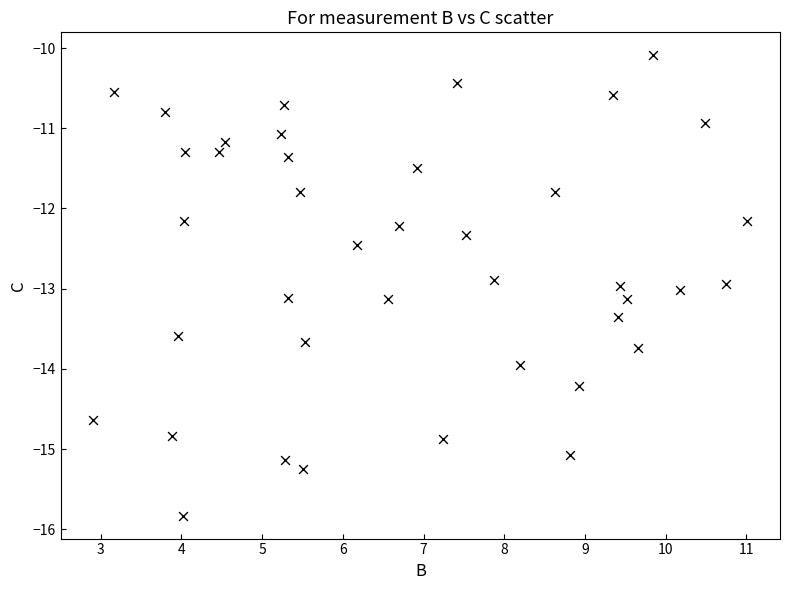

What is the range of Y values (max minus min)?

5.7